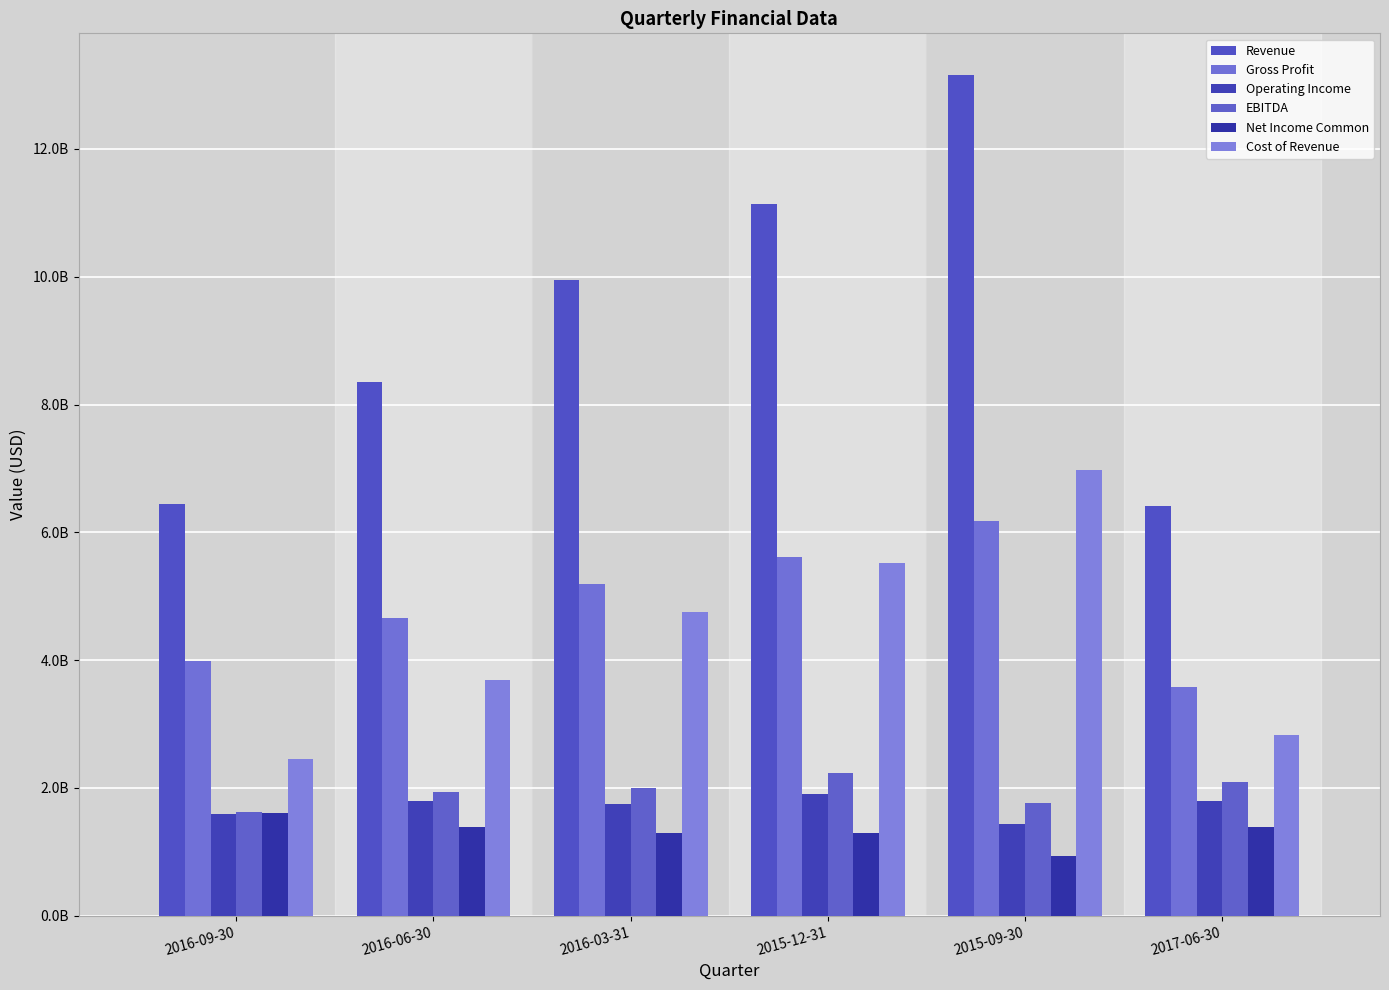

Are the bars grouped side by side (vs. stacked)?

Yes